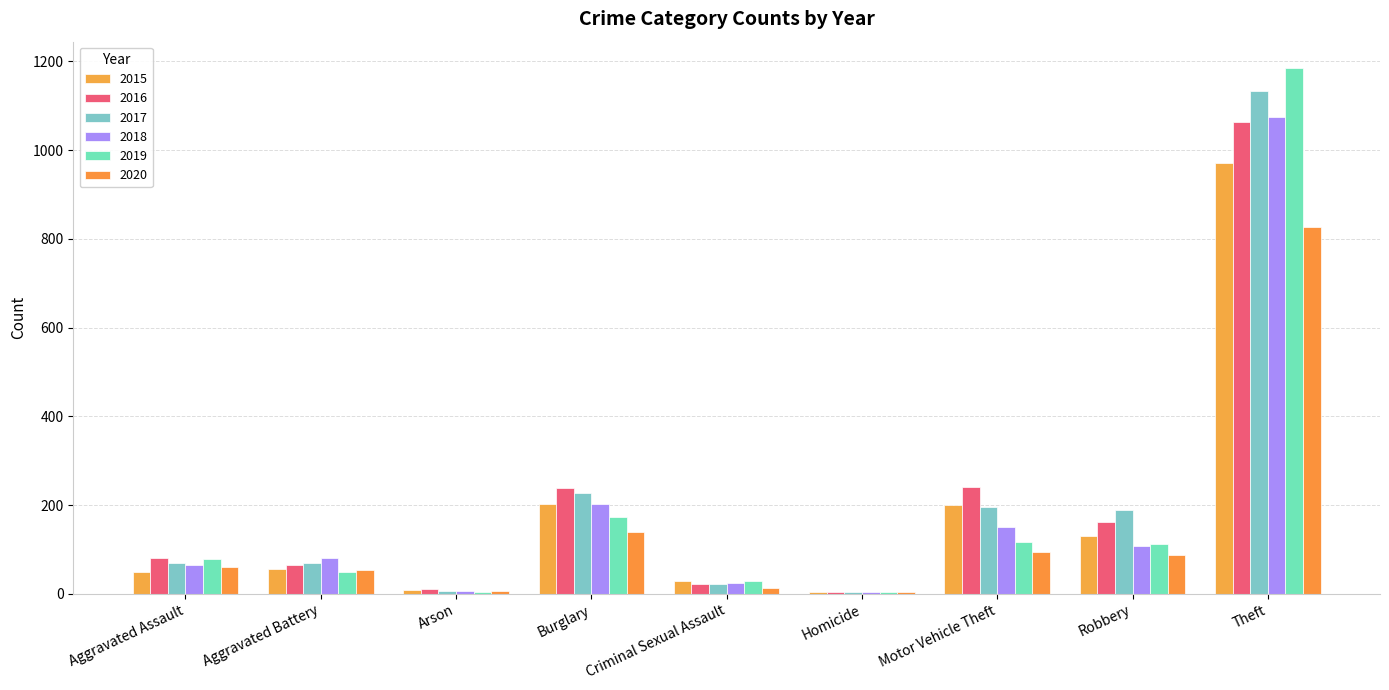

At how many categories does at least one series exceed 386?

1